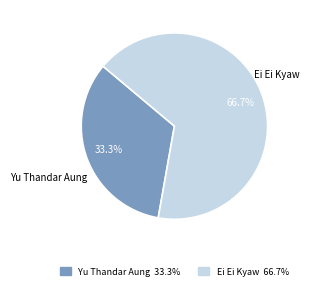

Is it true that Yu Thandar Aung is 33% of the pie?

True